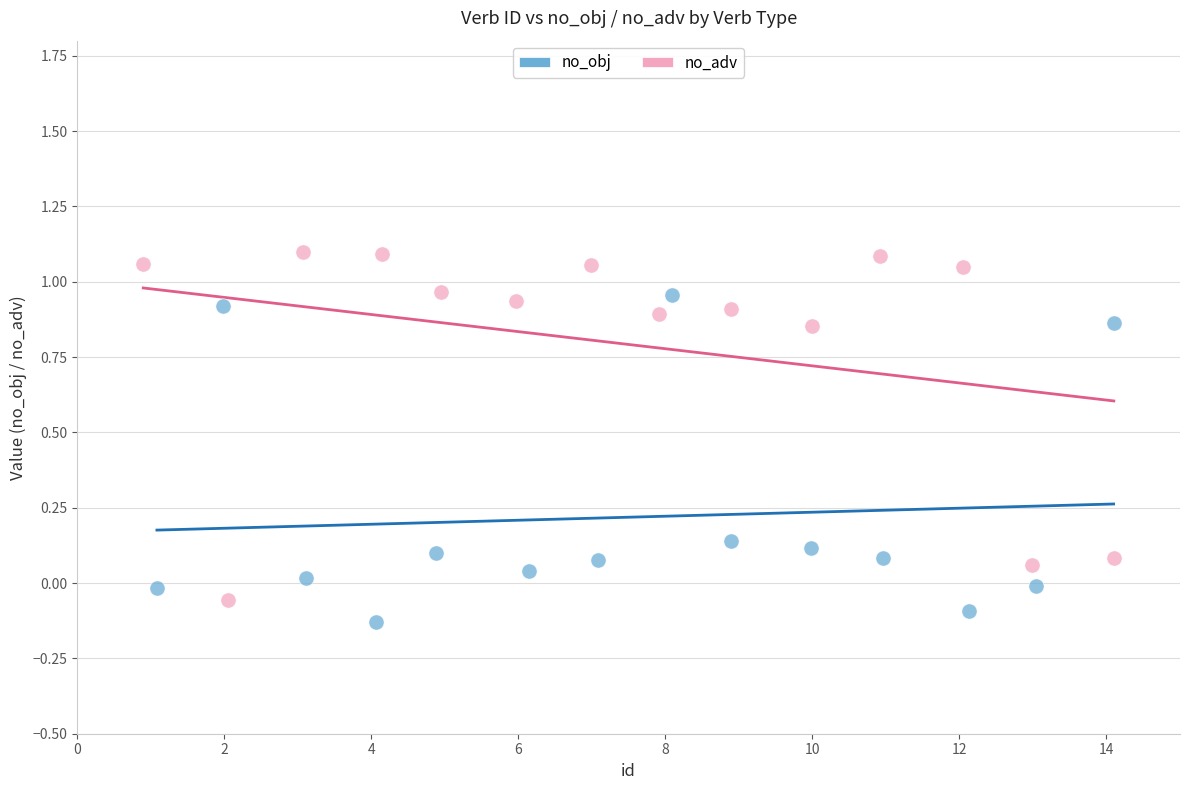

Which series reaches the maximum Y coordinate?

no_adv